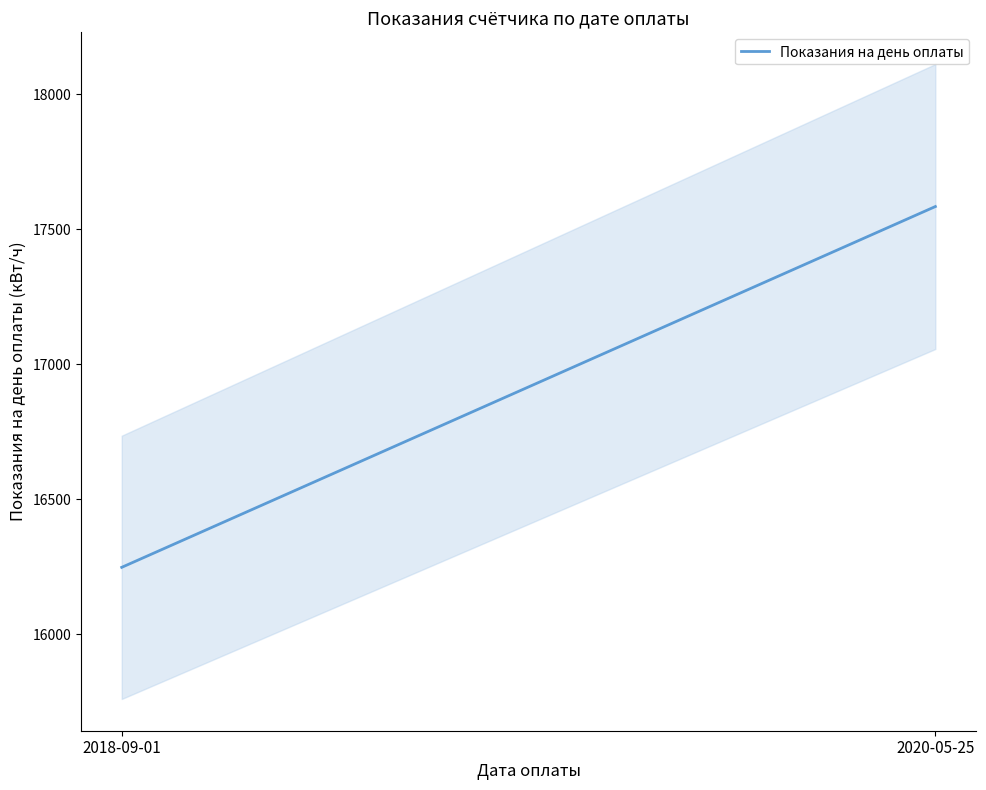

How many lines are shown in the chart?

1